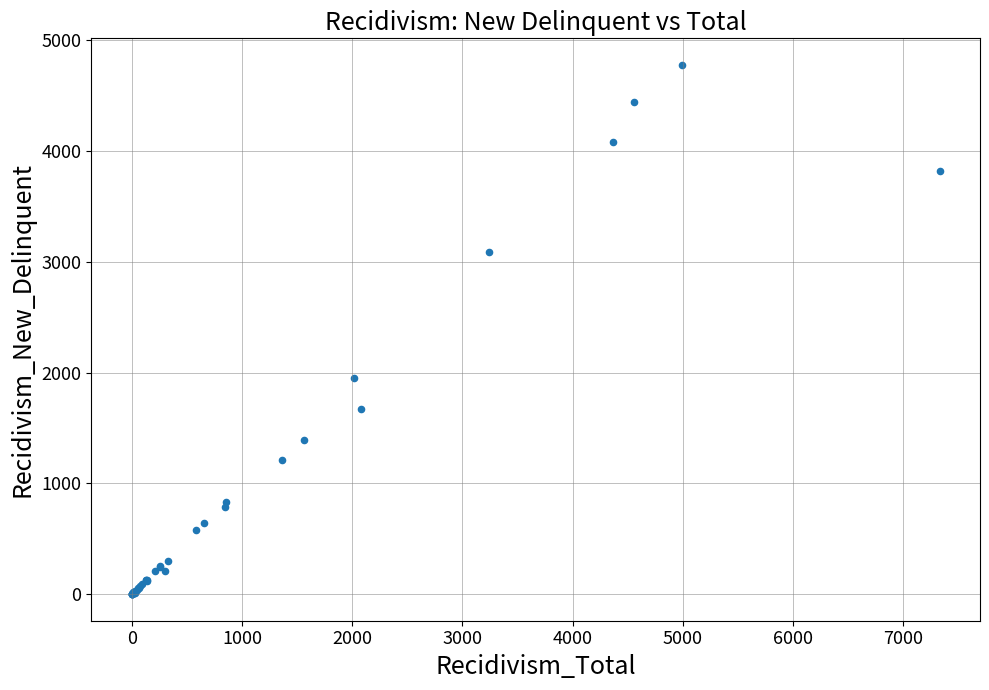

What Y value in the scatter plot is closest to 2389?

1955